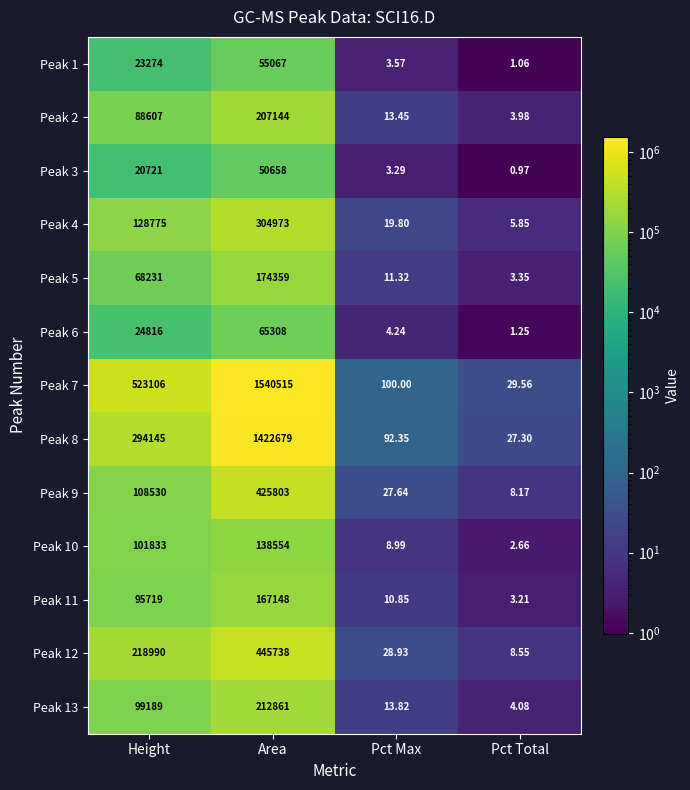

At which label does Peak 6 reach its peak?

Area